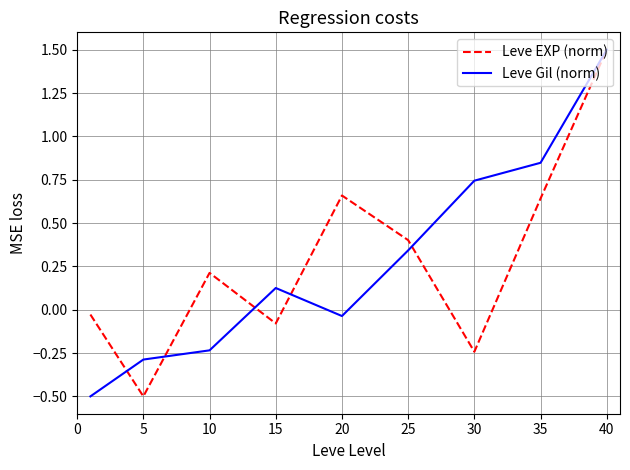

What is the lowest value of the Leve Gil (norm) series?

-0.5